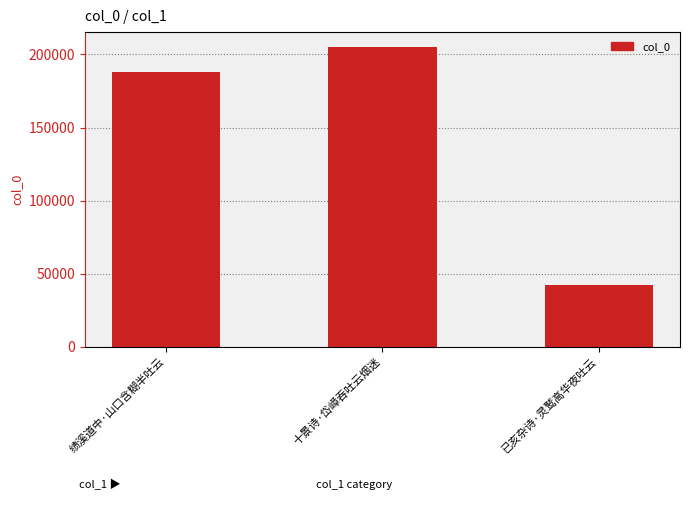

What is the value of the 2nd bar from the left?

205033